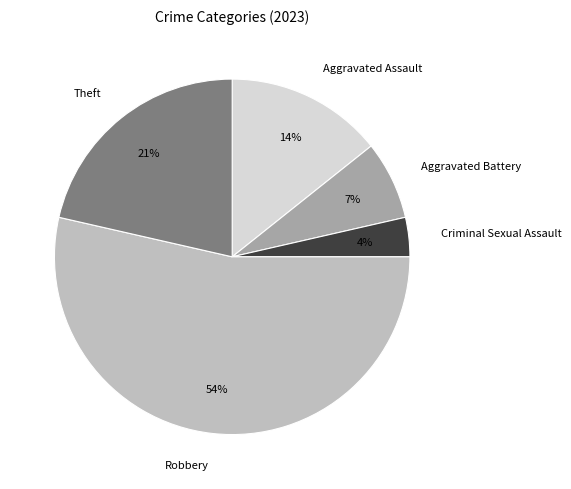

To the nearest percent, what percentage of the pie is Criminal Sexual Assault?

4%